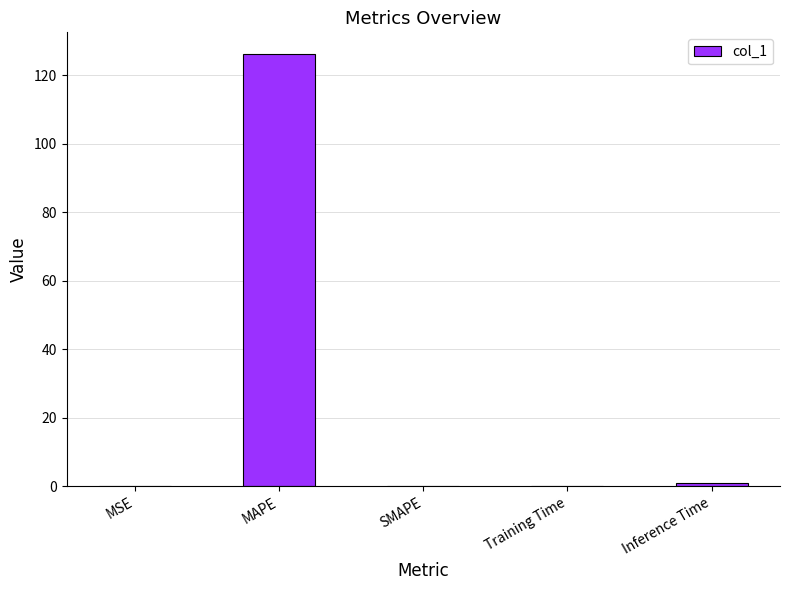

At which category does the chart reach its peak across all series?

MAPE